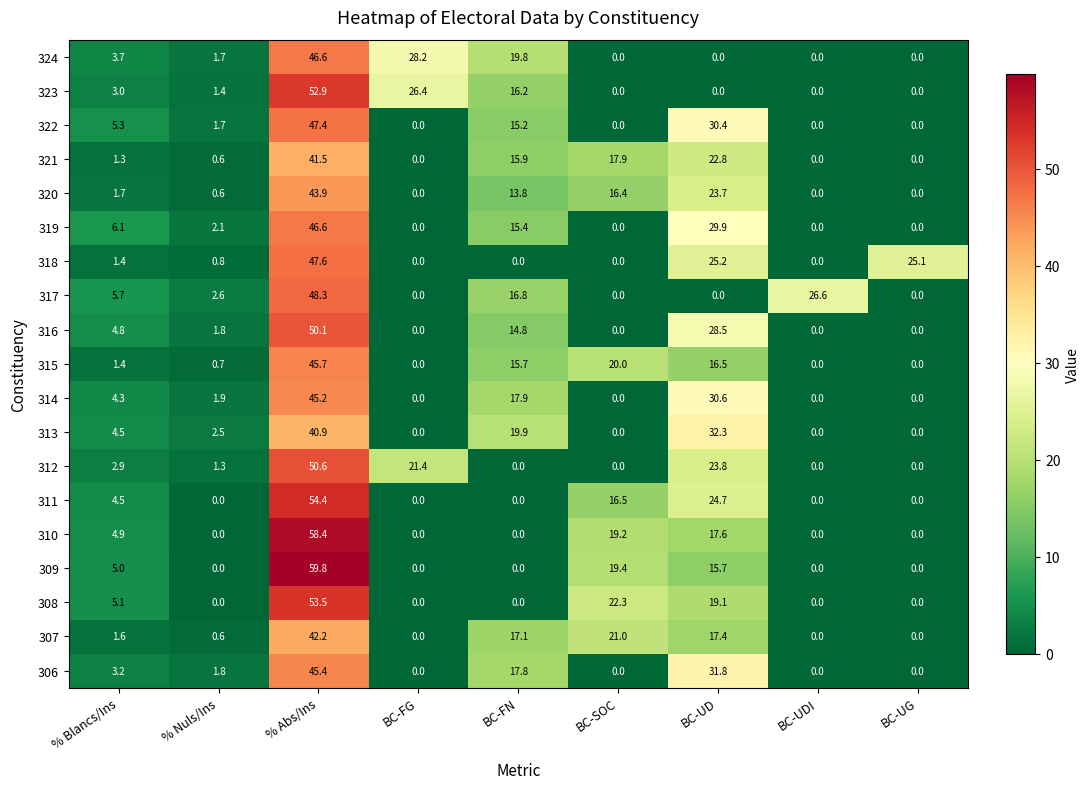

How many values in 315 are above zero?

6